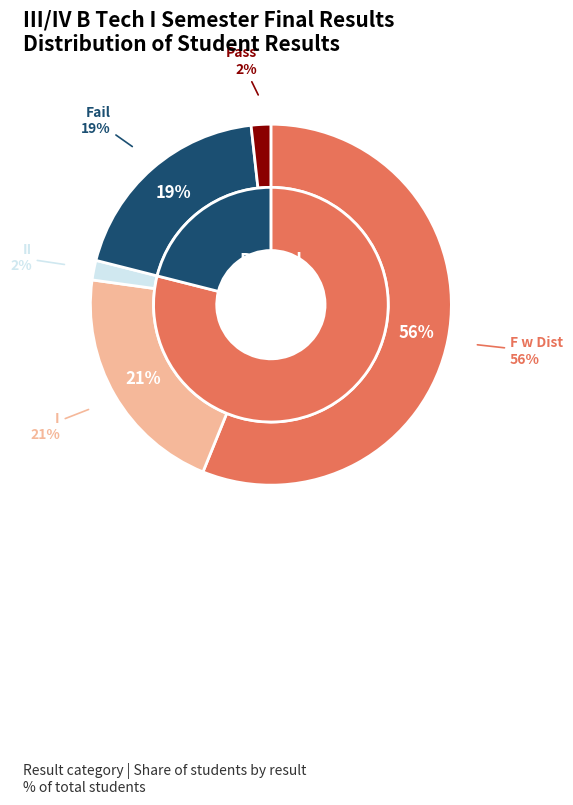

What percentage is NOT represented by II?

98.2%